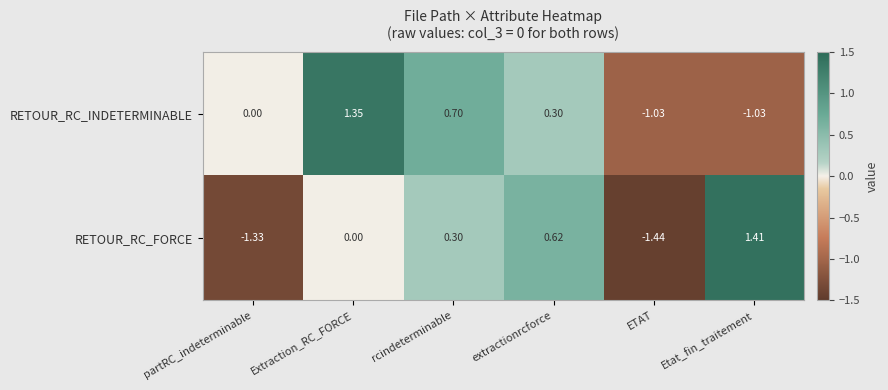

Rank the series by their average value, from lowest to highest.

RETOUR_RC_FORCE, RETOUR_RC_INDETERMINABLE